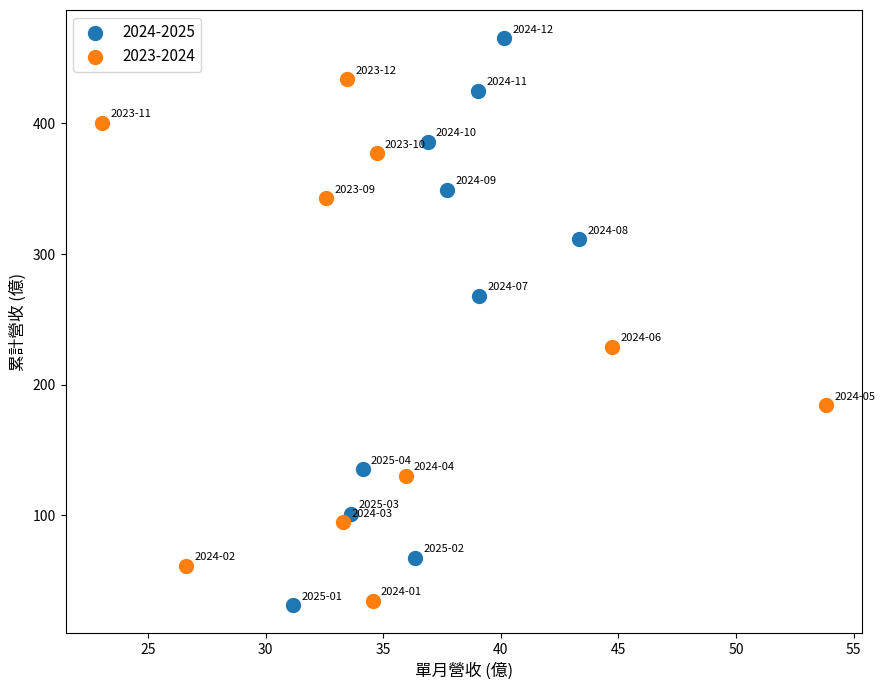

Which series reaches the maximum Y coordinate?

2024-2025